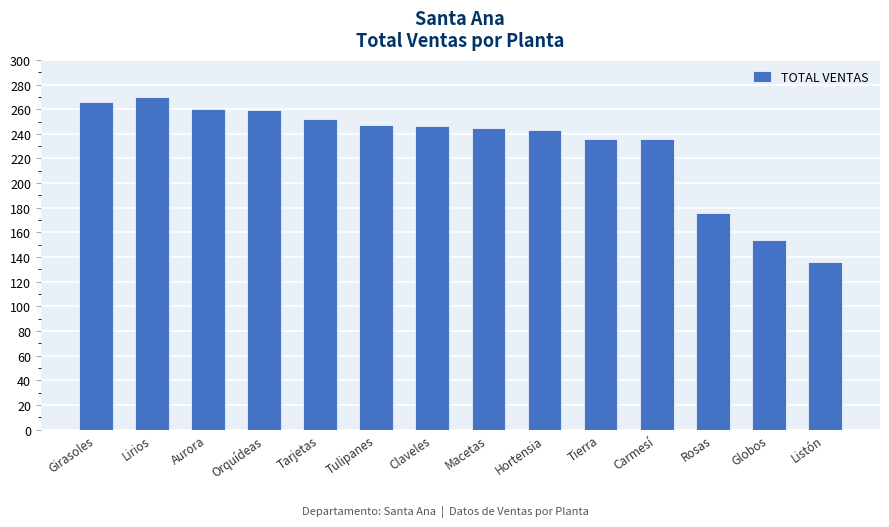

What is the change in value from Aurora to Globos?

-106